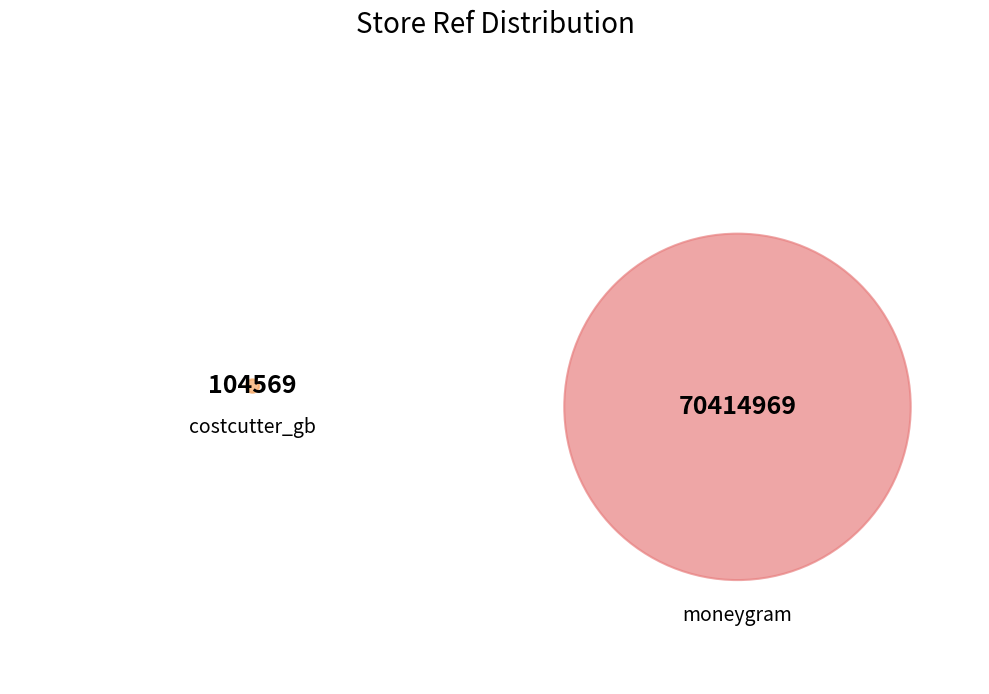

Does costcutter_gb represent more than half of the total?

No